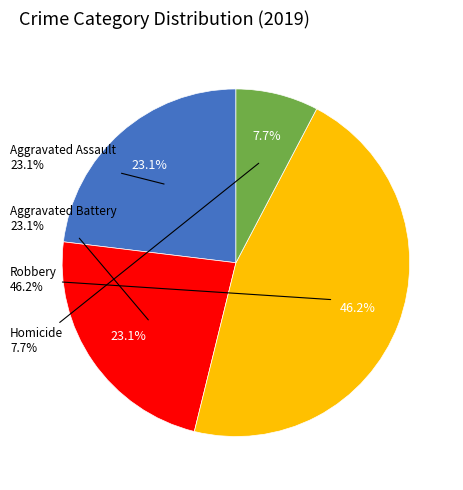

Between Homicide and Aggravated Battery, which is larger?

Aggravated Battery